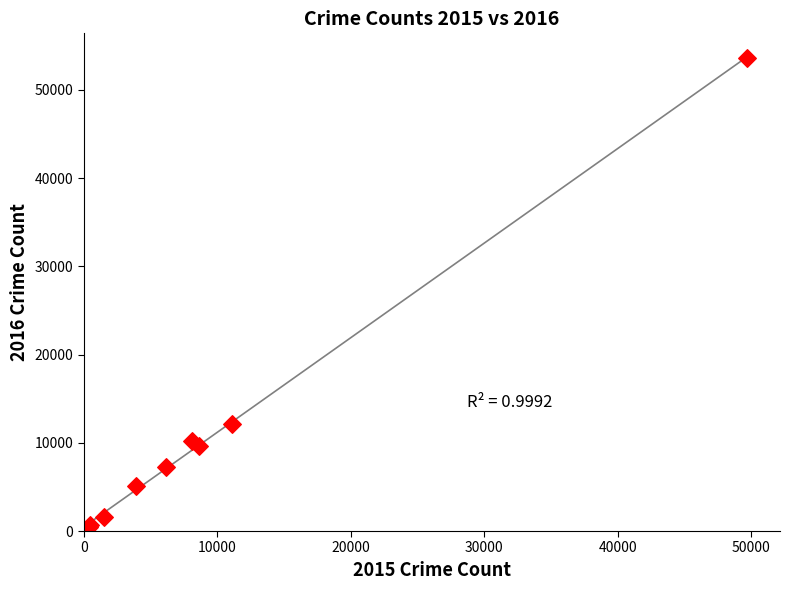

What Y value in the scatter plot is closest to 27041?

12156